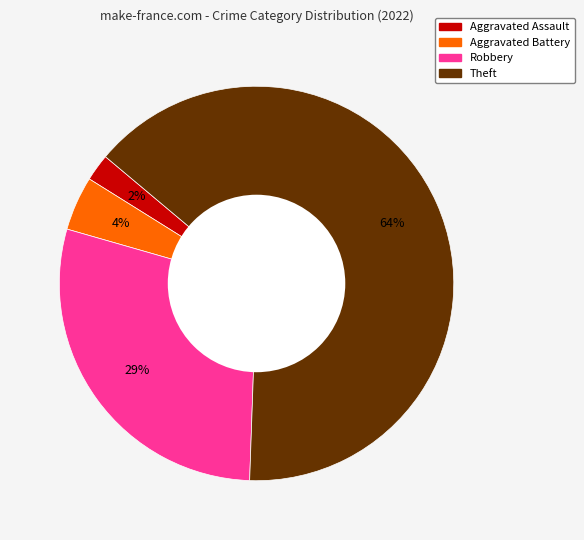

Count the number of slices in the pie.

4